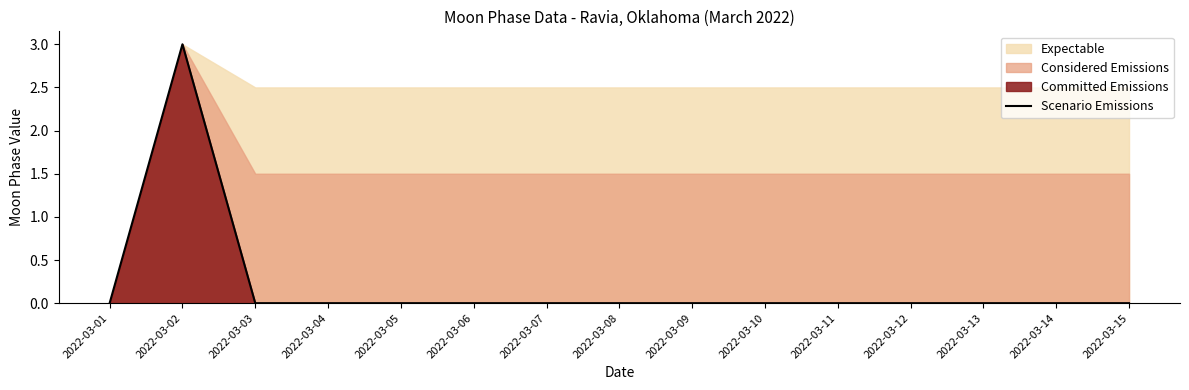

How many interior local peaks (higher than both neighbors) does the data have?

1